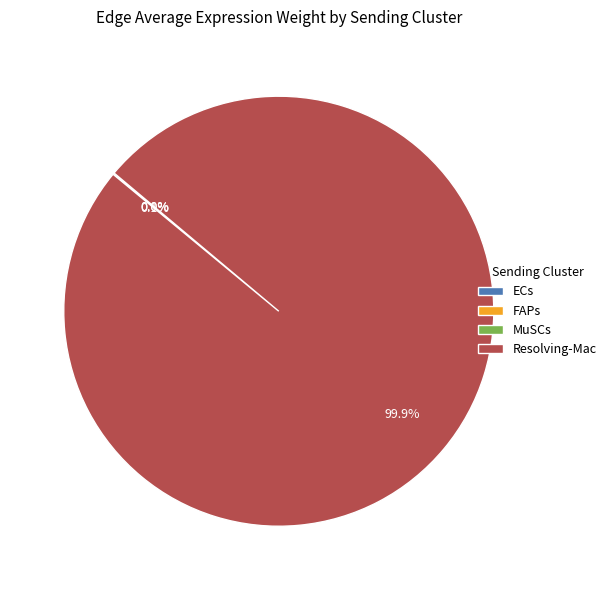

Does any single category account for the majority?

Yes